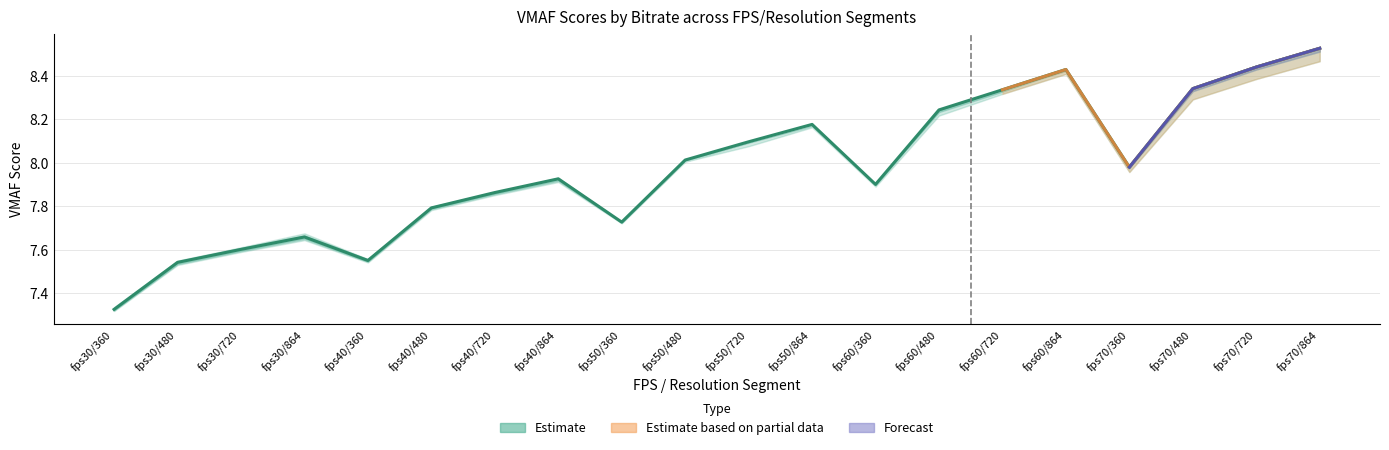

True or false: the data shows 8.0 at fps50/480.

True